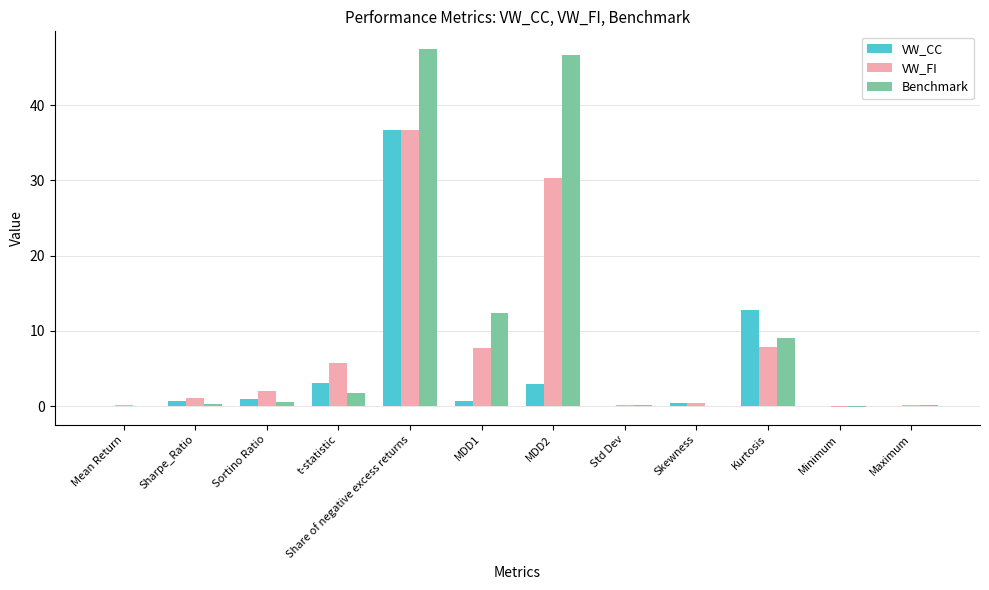

At which category is the sum across all series the highest?

Share of negative excess returns